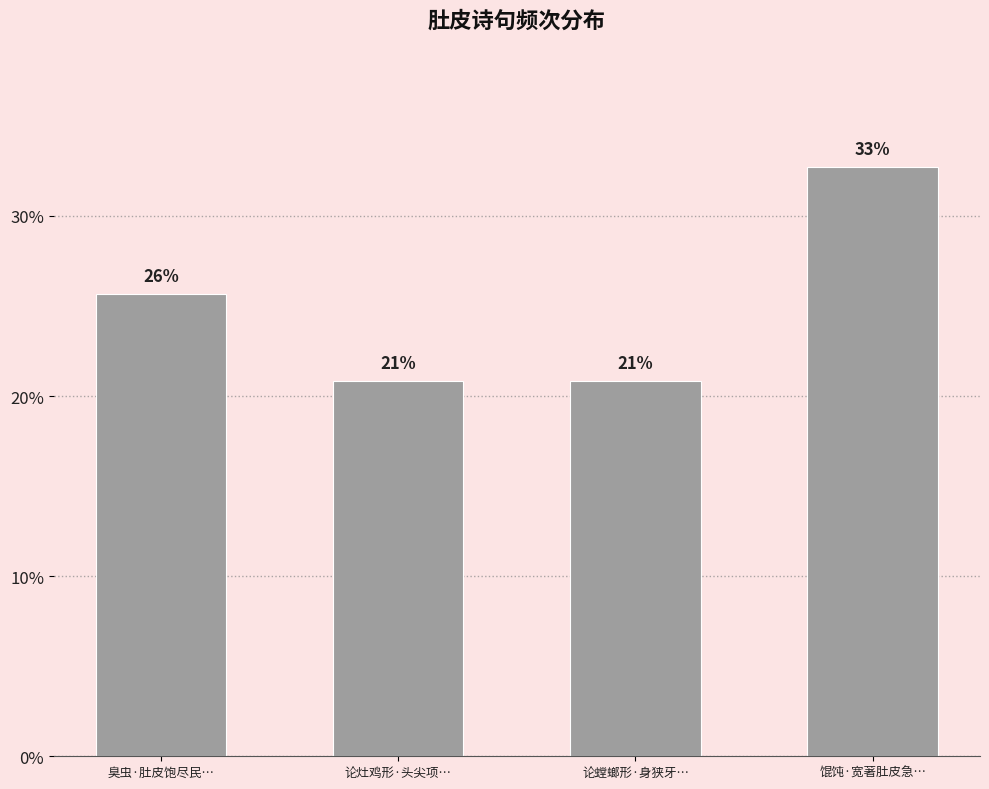

At which category does the chart reach its peak across all series?

馄饨·宽著肚皮急…